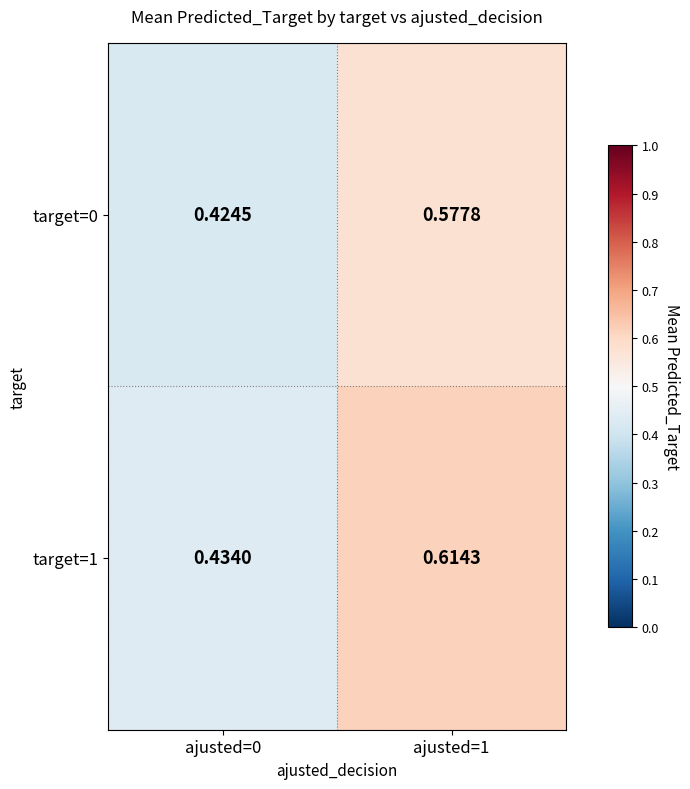

Is the value of target=0 at ajusted=0 greater than the value of target=1 at ajusted=0?

No